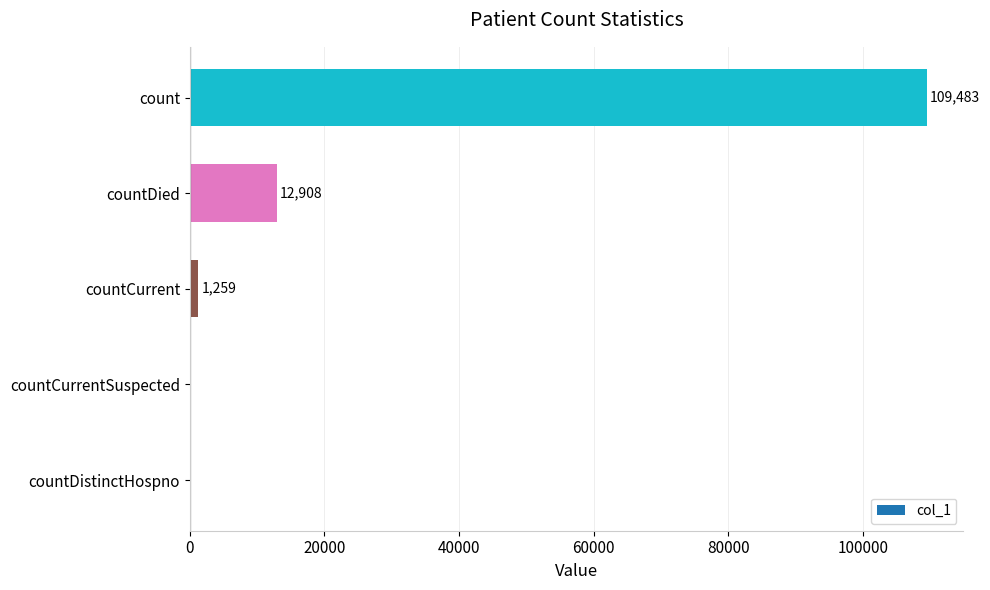

What is the maximum value shown in the chart?

109483